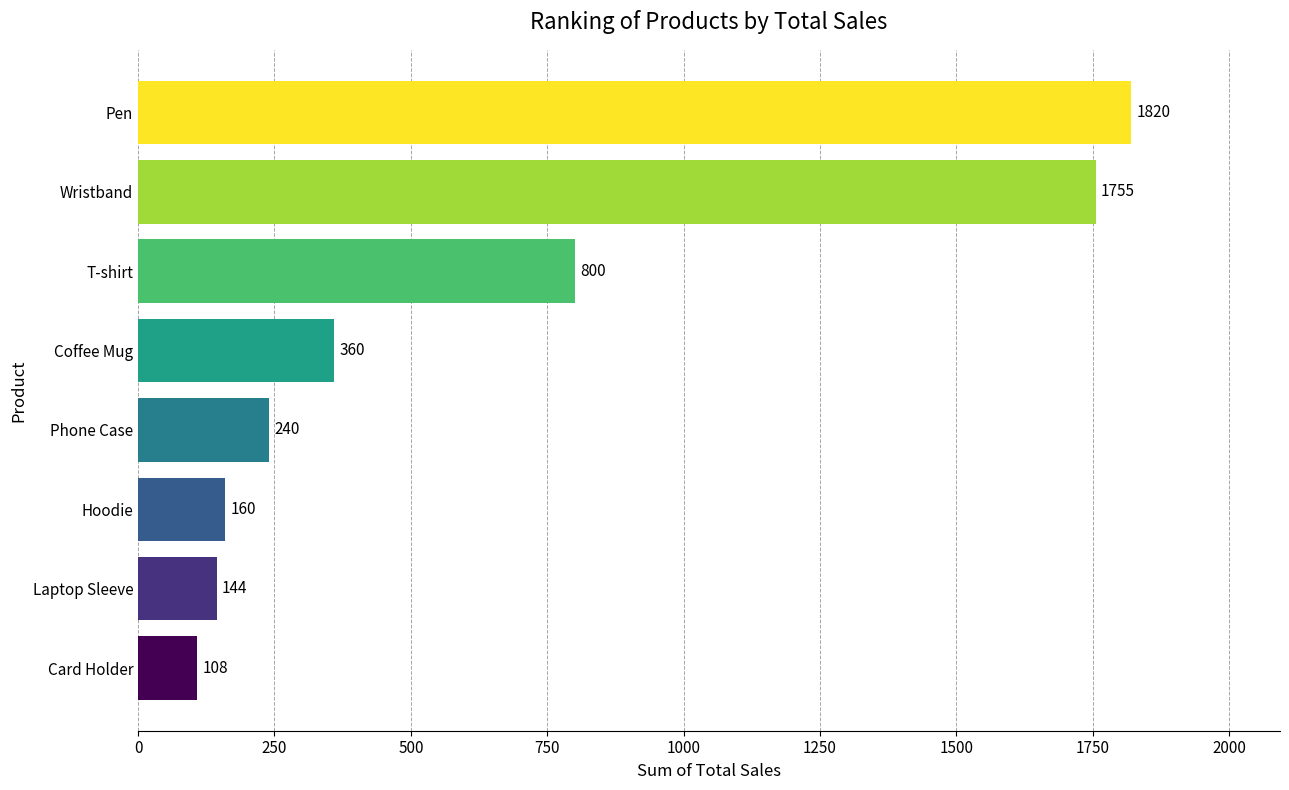

Rank the categories by value from lowest to highest.

Card Holder, Laptop Sleeve, Hoodie, Phone Case, Coffee Mug, T-shirt, Wristband, Pen